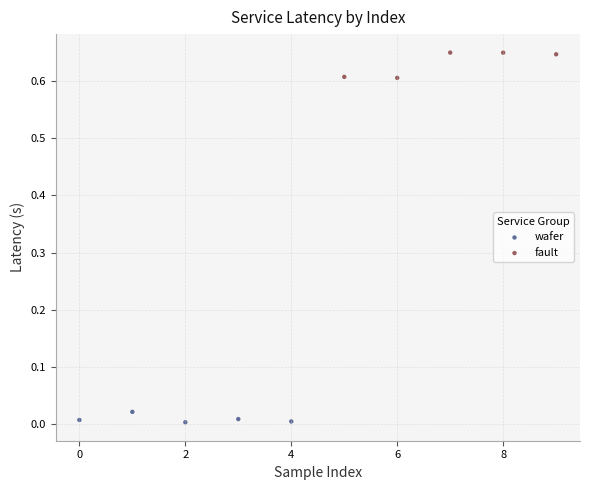

Which series contains the lowest Y value?

wafer